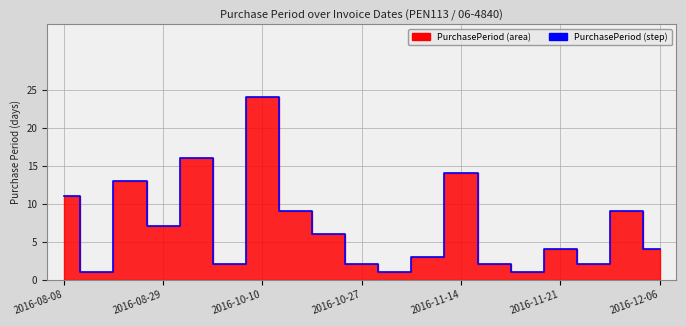

Which has a higher value, 18 or 16?

18